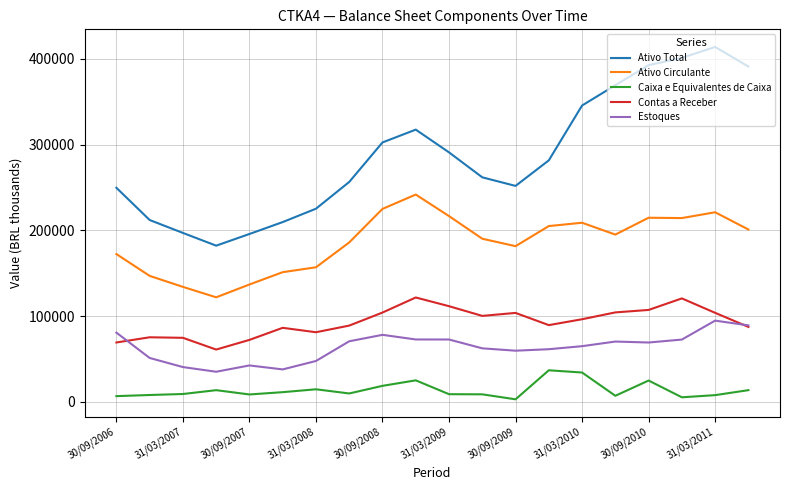

How many distinct data groups are displayed?

5